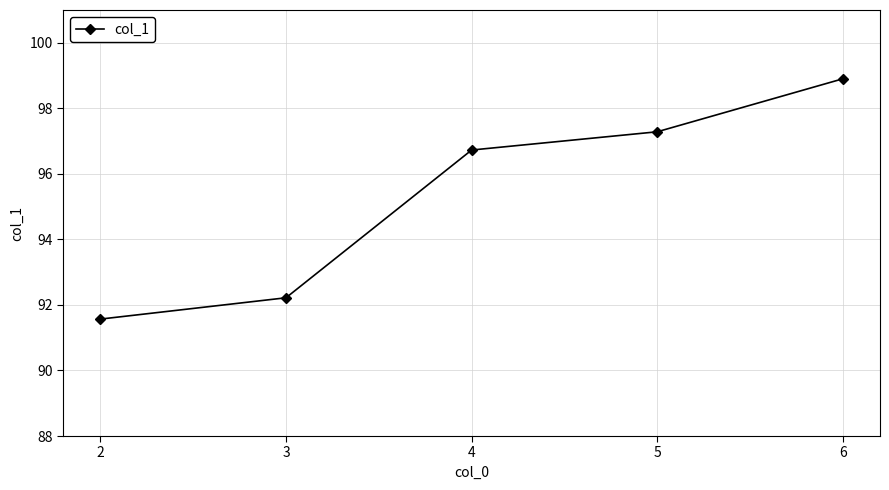

What is the value of the 1st point from the left?

91.6